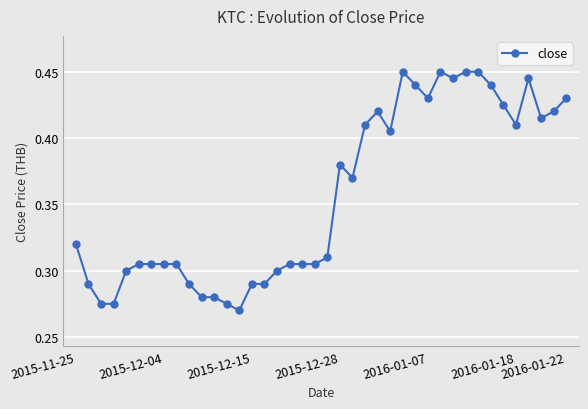

Count the values in the range 0 to 1.

40